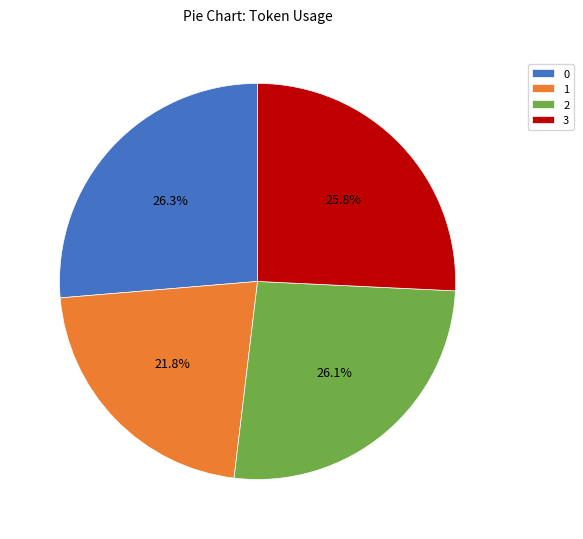

Do 1 and 3 together represent more than half of the pie?

No